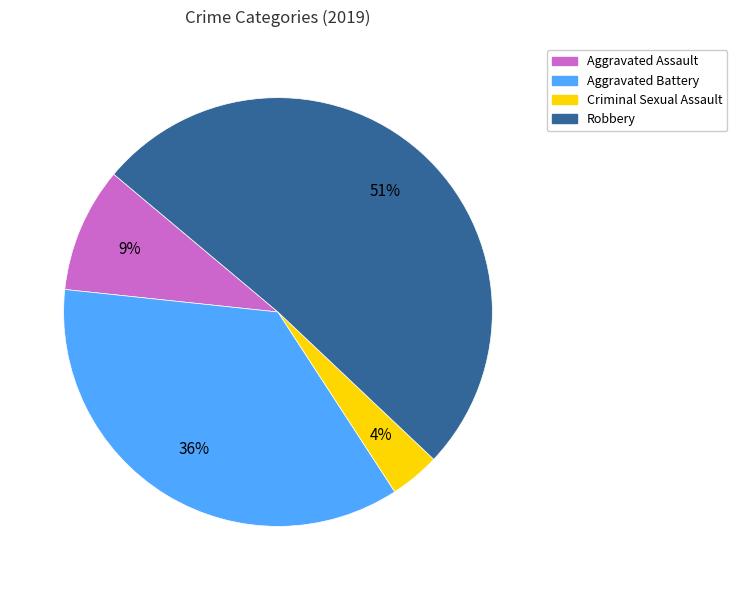

Is there a majority slice in this chart?

Yes